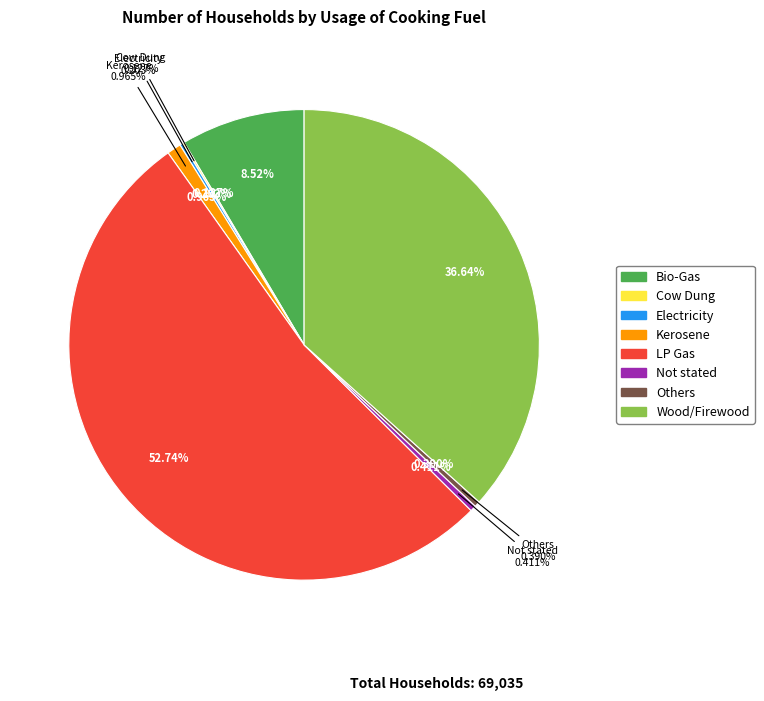

Approximately how many times larger is the value at Wood/Firewood compared to Electricity?

180.7